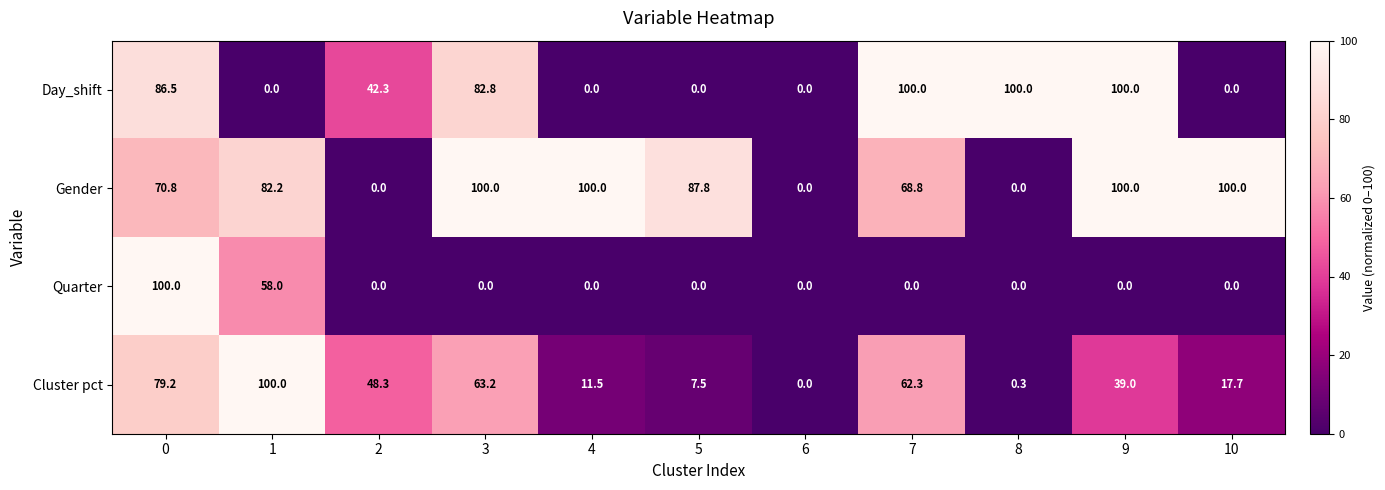

What is the difference between the maximum and minimum values in the Quarter series?

100.0